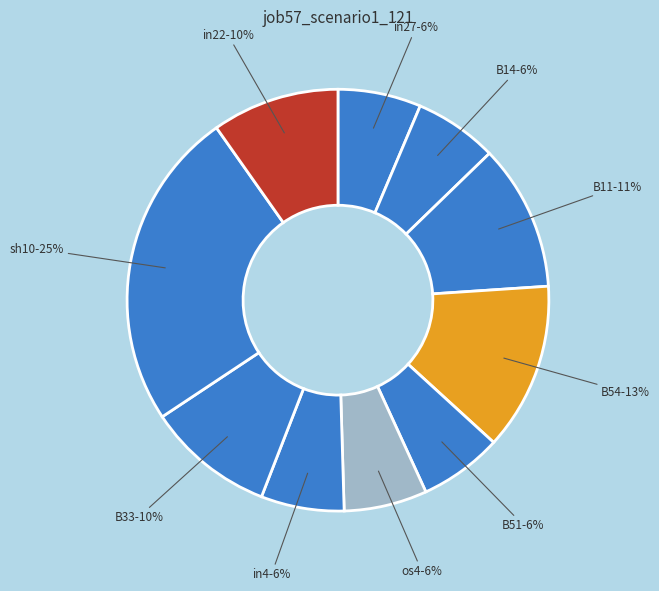

How many slices are in this pie chart?

10